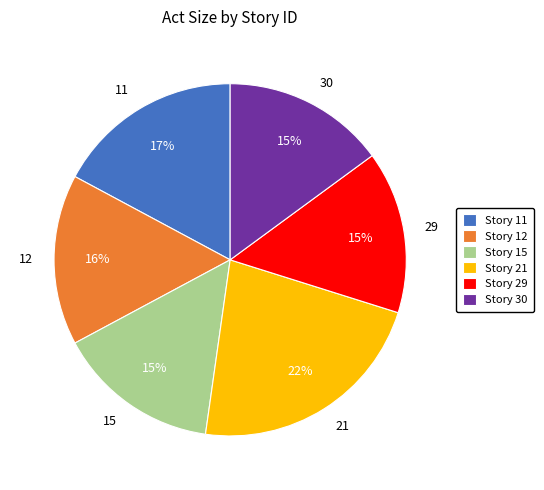

Do 12 and 11 together represent more than half of the pie?

No